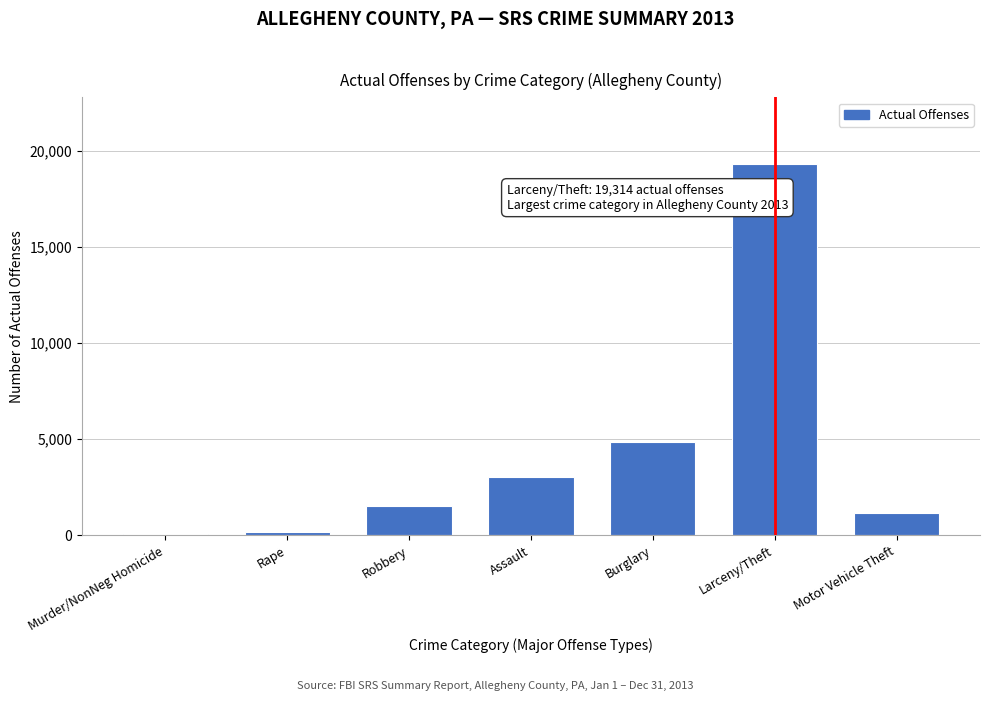

Reading left to right, what are all the values shown in this chart?

79	183	1518	3043	4868	19314	1163